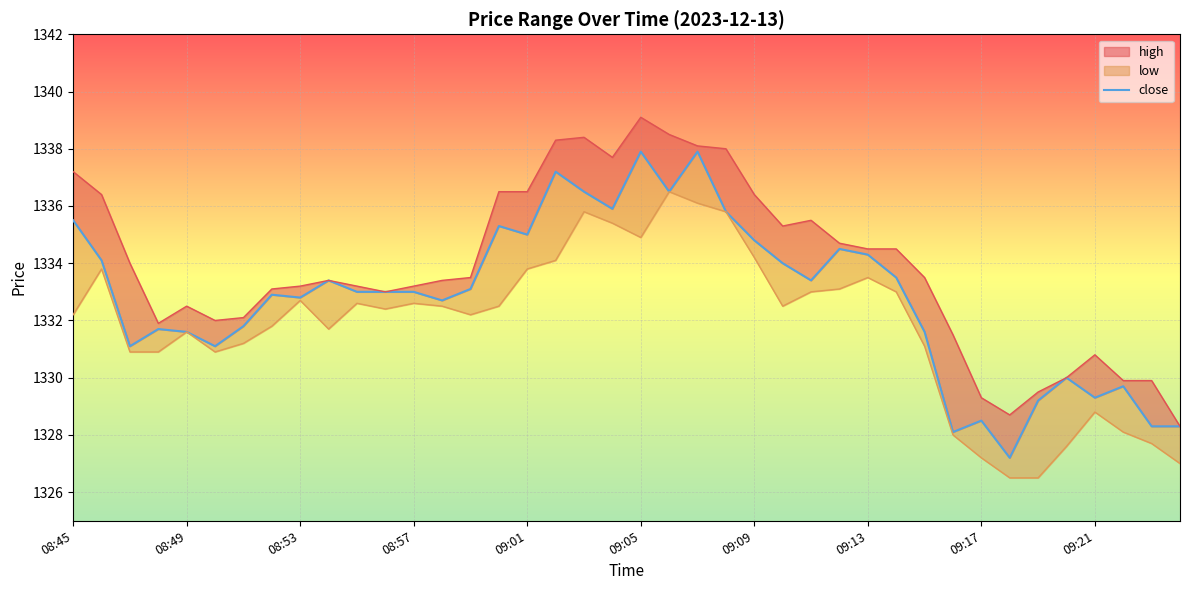

At which category does the chart reach its minimum across all series?

33